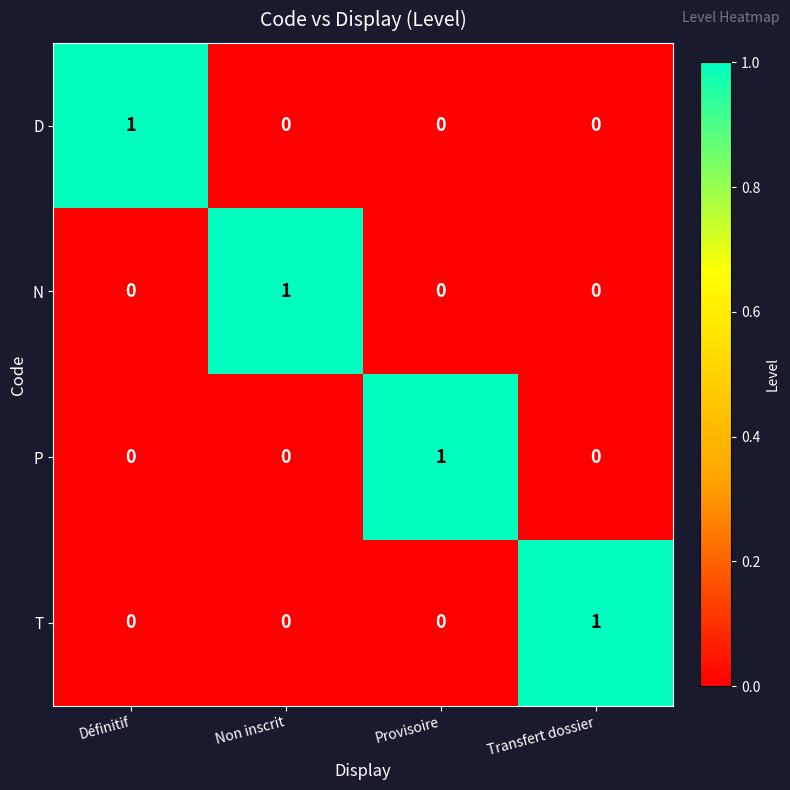

At how many categories does at least one series exceed 0?

4